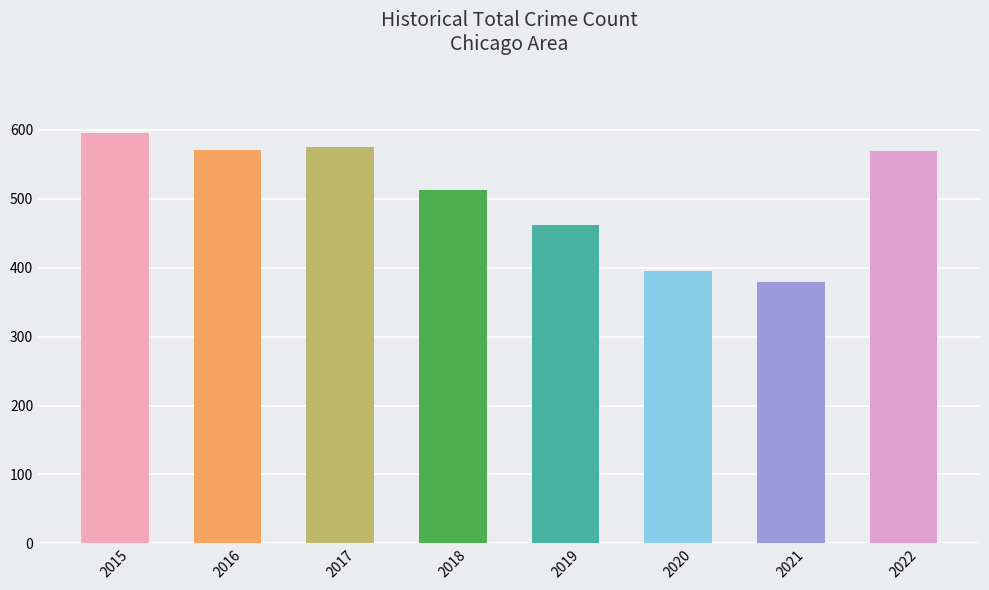

What is the difference between the values at 2019 and 2017?

113